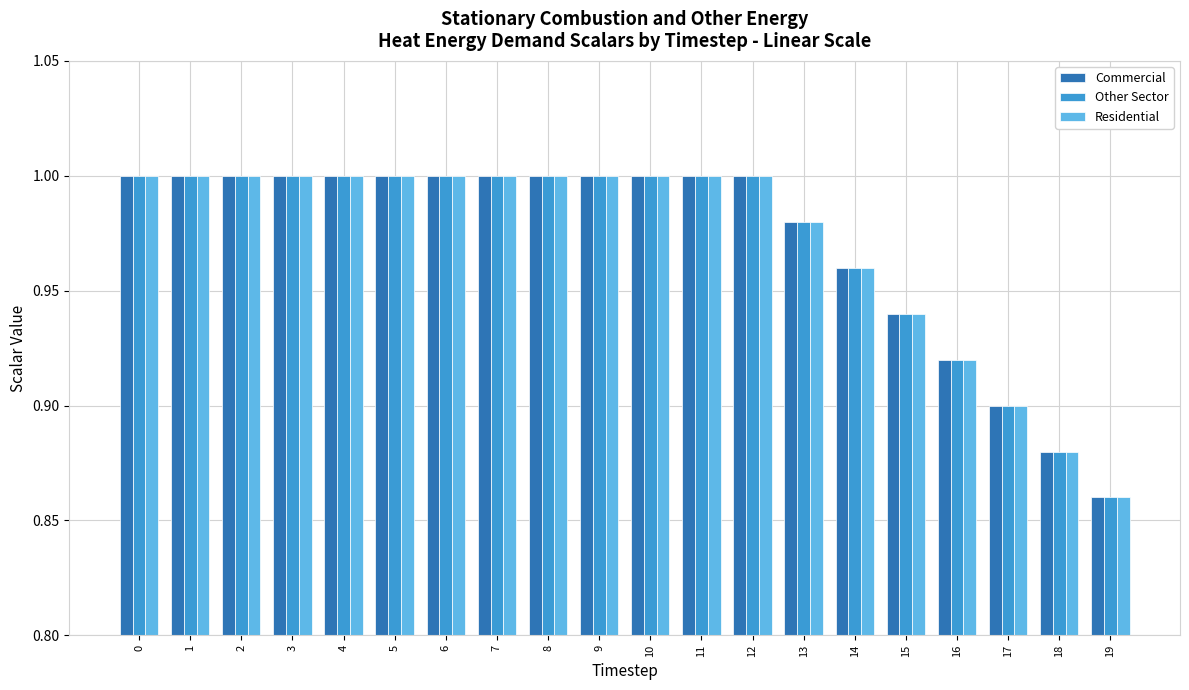

The value of Other Sector at 11 is 1.6. True or false?

False